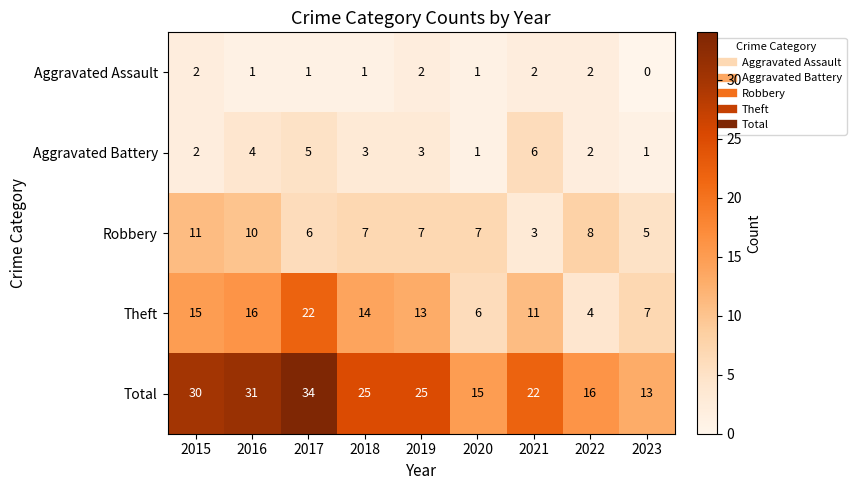

Which series changed the most between 2016 and 2017?

Theft